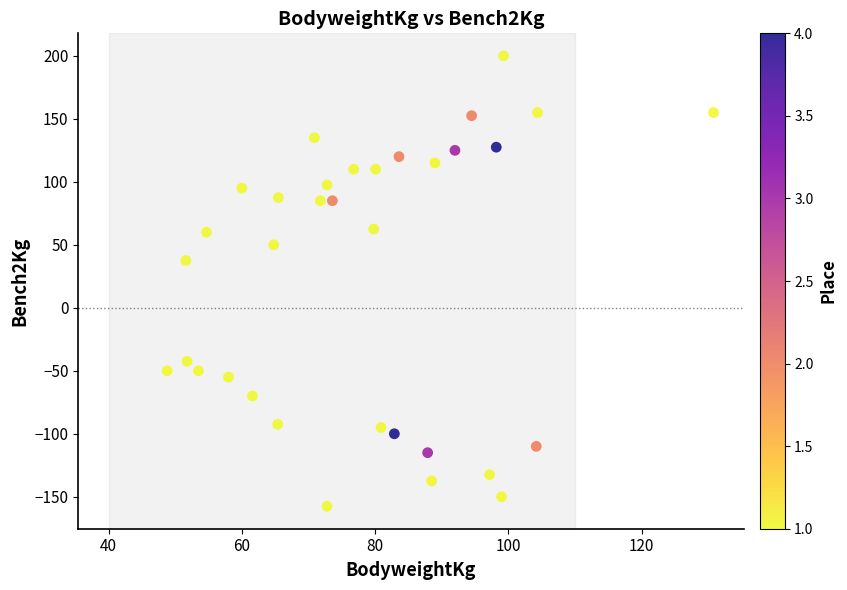

What is the range of Y values (max minus min)?

357.5